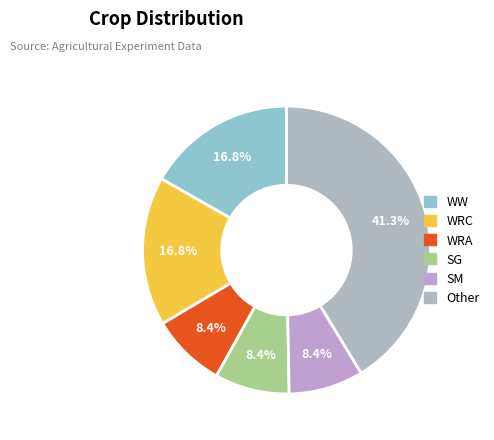

To the nearest percent, what percentage of the pie is WRA?

8%